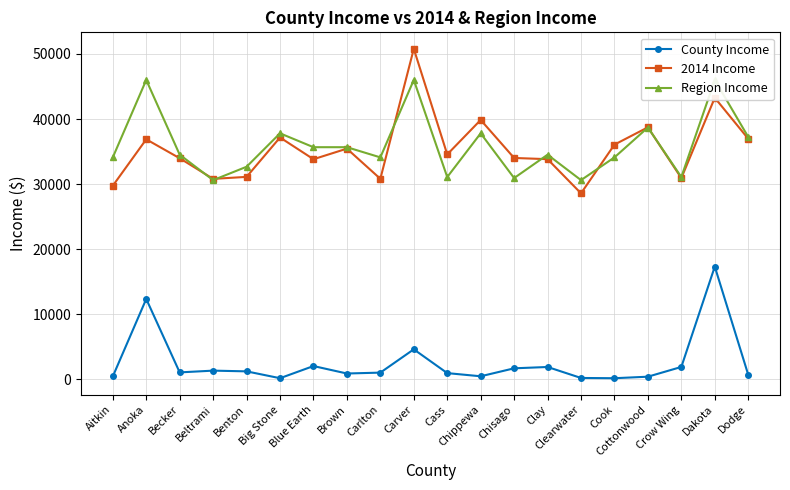

Reading right to left, transcribe all the data shown in this chart.

County Income: 730	17338	1929	430	196	235	1921	1718	494	980	4634	1056	919	2065	198	1249	1361	1091	12369	468
2014 Income: 36975	43271	30930	38734	36074	28593	33840	34025	39866	34569	50791	30825	35456	33833	37172	31120	30813	33983	36888	29756
Region Income: 37251	46008	31093	38702	34114	30620	34528	30937	37810	31093	46008	34114	35679	35679	37810	32675	30620	34528	46008	34114